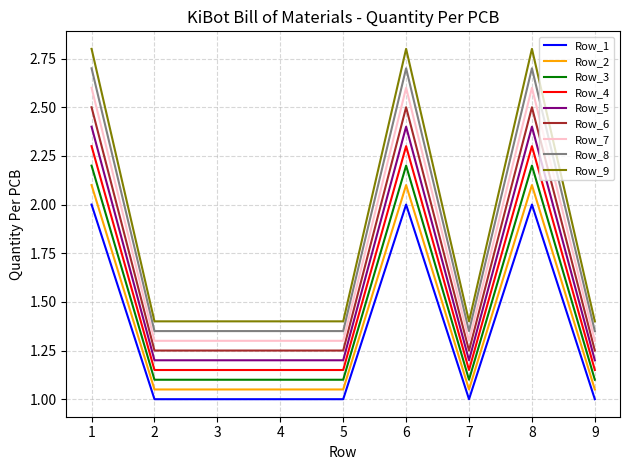

What is the difference between the highest and lowest values at 1?

0.8